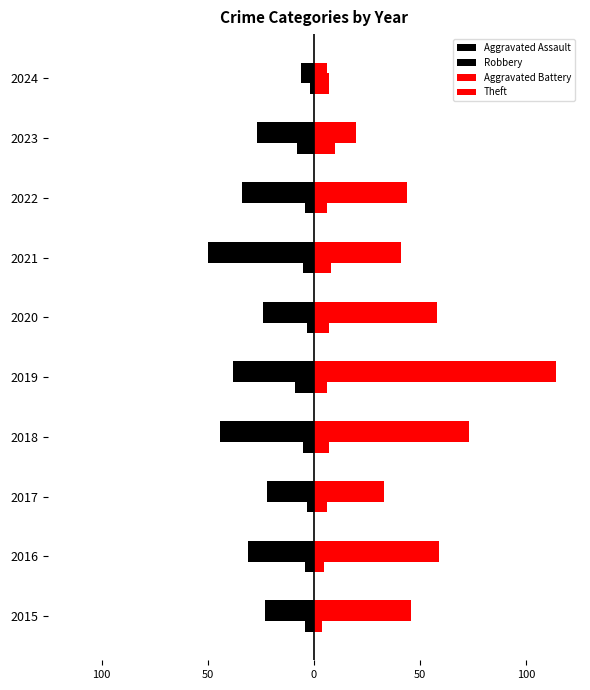

How many values in the Robbery series are below -27?

5